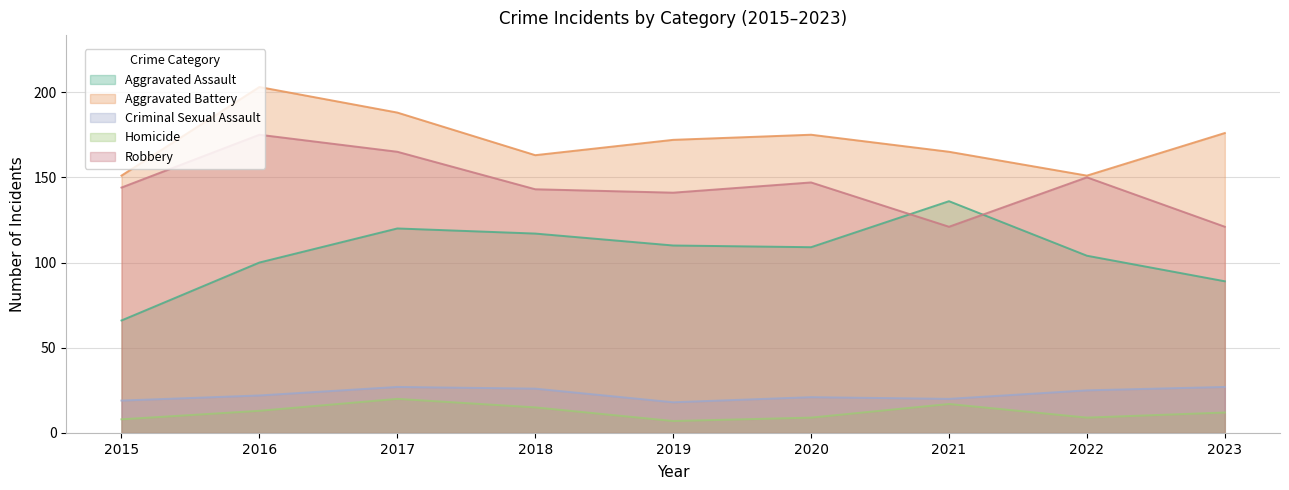

What is the minimum value for Aggravated Battery?

151